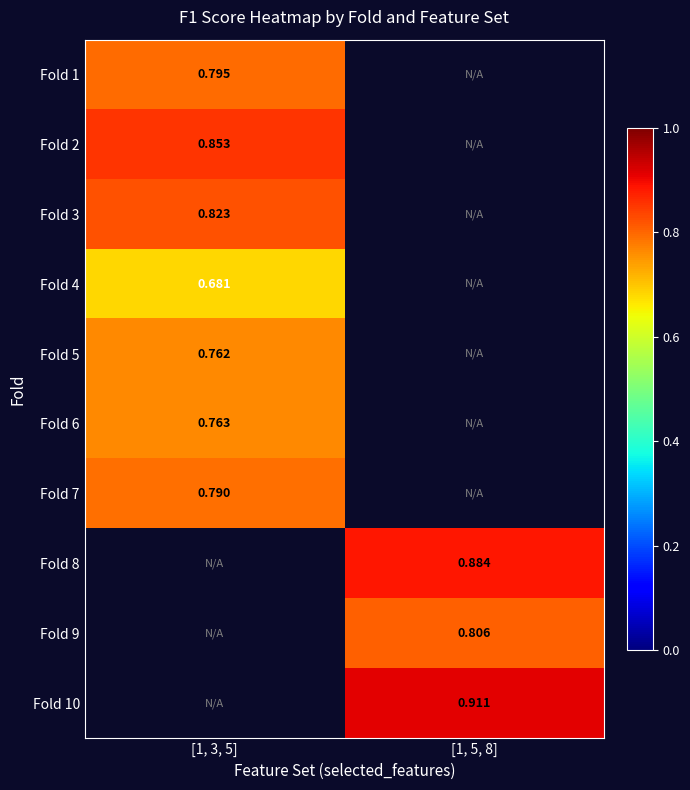

Is the value of Fold 1 at [1, 3, 5] greater than the value of Fold 7 at [1, 3, 5]?

Yes